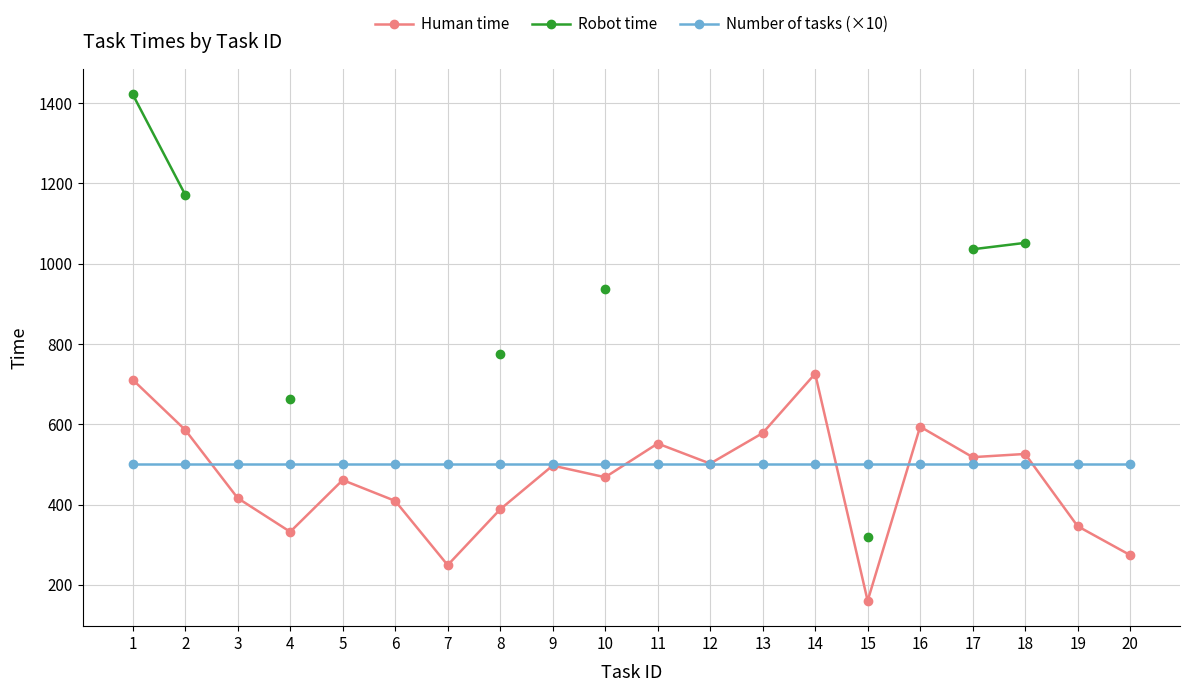

Between 2 and 16, which series saw the biggest shift?

Human time